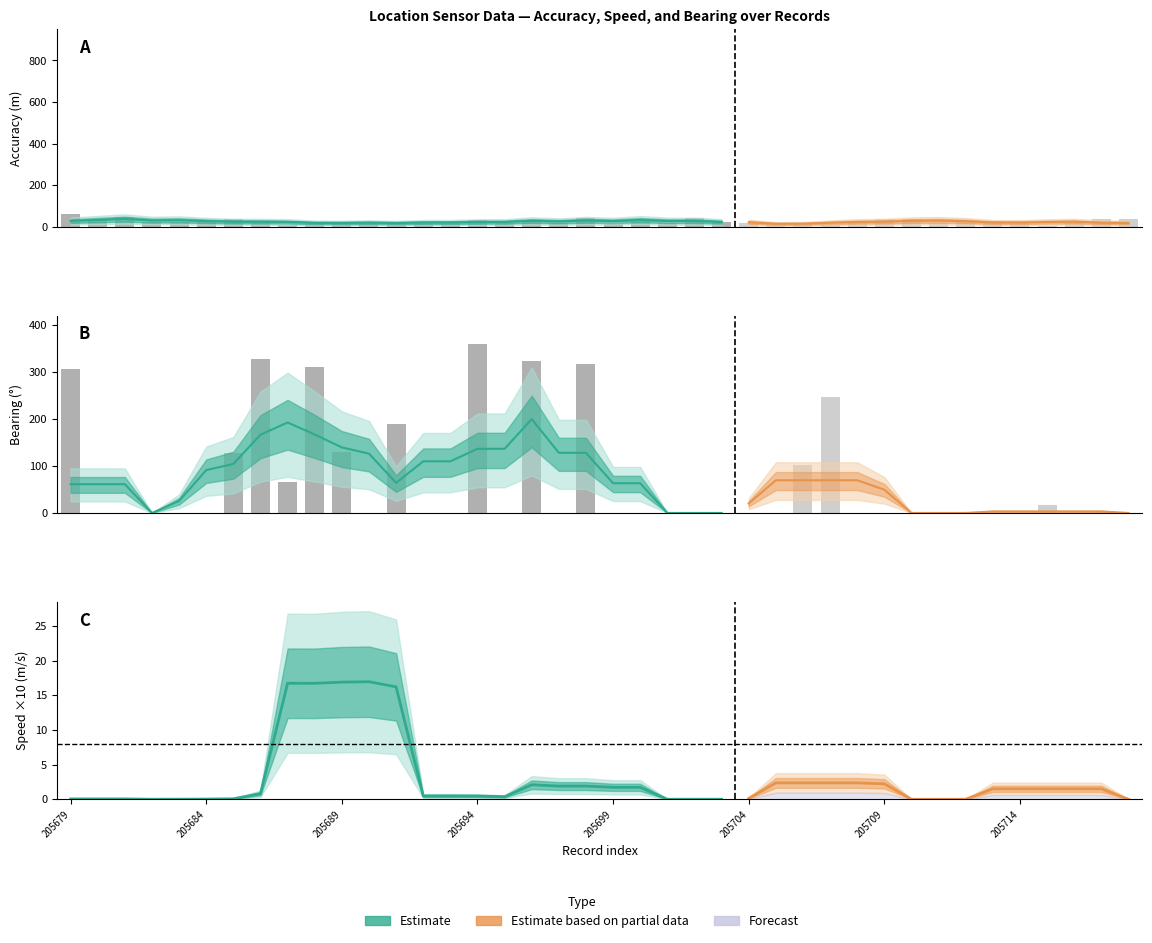

Reading left to right, what are all the values shown in this chart?

accuracy: 205679=60.2	205680=32.5	205681=44.8	205682=24.9	205683=23.7	205684=23.8	205685=38.4	205686=23.0	205687=9.6	205688=23.6	205689=19.0	205690=16.3	205691=21.4	205692=15.7	205693=15.6	205694=31.1	205695=16.6	205696=33.2	205697=16.5	205698=44.0	205699=15.3	205700=38.9	205701=19.7	205702=42.1	205703=20.3	205704=16.2	205705=15.2	205706=12.1	205707=5.9	205708=22.1	205709=38.9	205710=34.9	205711=16.8	205712=26.9	205713=28.0	205714=24.0	205715=5.2	205716=15.7	205717=38.9	205718=34.9
double_speed: 205679=0.0	205680=0.0	205681=0.0	205682=0.0	205683=0.0	205684=0.0	205685=0.0	205686=0.0	205687=0.0	205688=0.4	205689=8.0	205690=0.0	205691=0.1	205692=0.0	205693=0.0	205694=0.1	205695=0.0	205696=0.1	205697=0.0	205698=0.9	205699=0.0	205700=0.0	205701=0.0	205702=0.0	205703=0.0	205704=0.0	205705=0.0	205706=0.1	205707=1.1	205708=0.0	205709=0.0	205710=0.0	205711=0.0	205712=0.0	205713=0.0	205714=0.0	205715=0.7	205716=0.0	205717=0.0	205718=0.0
double_bearing: 205679=306.0	205680=0.0	205681=0.0	205682=0.0	205683=0.0	205684=0.0	205685=127.7	205686=327.8	205687=65.9	205688=311.0	205689=130.0	205690=0.0	205691=190.3	205692=0.0	205693=0.0	205694=358.8	205695=0.0	205696=323.7	205697=0.0	205698=316.0	205699=0.0	205700=0.0	205701=0.0	205702=0.0	205703=0.0	205704=0.0	205705=0.0	205706=101.2	205707=246.7	205708=0.0	205709=0.0	205710=0.0	205711=0.0	205712=0.0	205713=0.0	205714=0.0	205715=16.0	205716=0.0	205717=0.0	205718=0.0